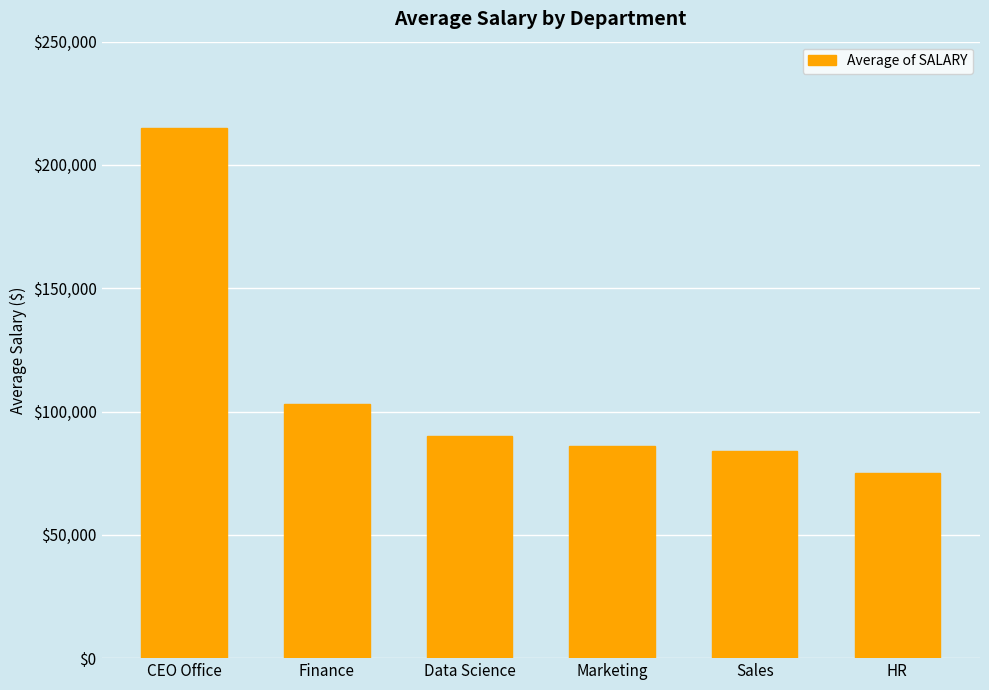

Reading left to right, transcribe all the data shown in this chart.

CEO Office=215000	Finance=103000	Data Science=90000	Marketing=86000	Sales=84000	HR=75000